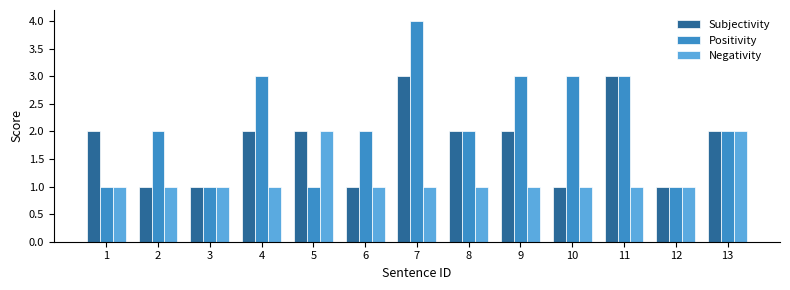

Rank the series at 7 from lowest to highest value.

Negativity, Subjectivity, Positivity